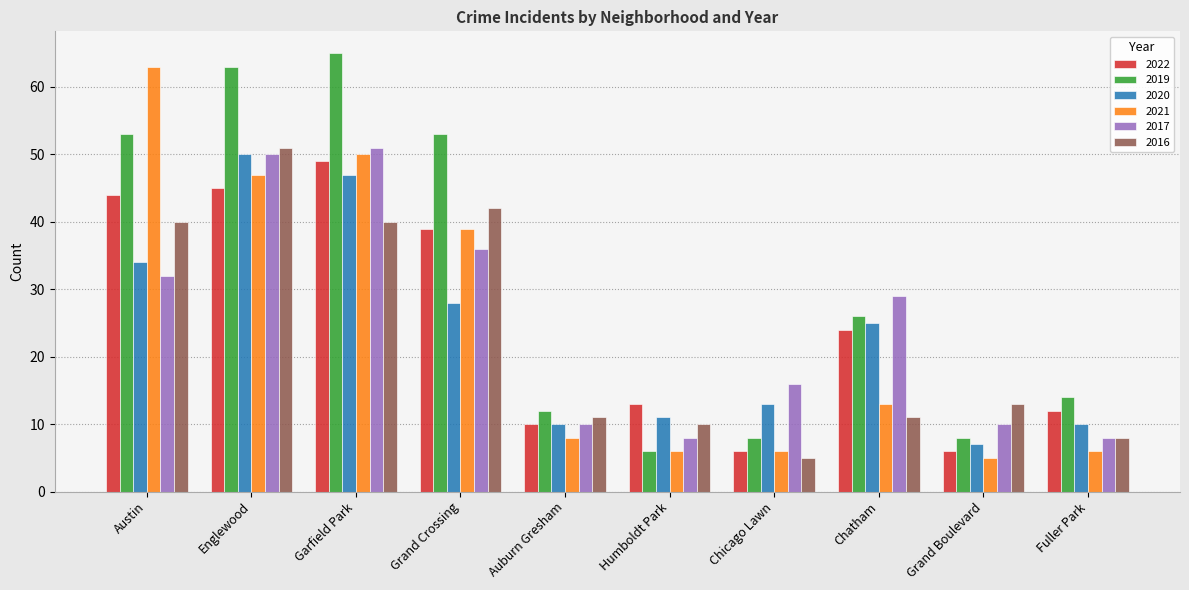

Reading left to right, extract all data points from this chart.

2022: 44	45	49	39	10	13	6	24	6	12
2019: 53	63	65	53	12	6	8	26	8	14
2020: 34	50	47	28	10	11	13	25	7	10
2021: 63	47	50	39	8	6	6	13	5	6
2017: 32	50	51	36	10	8	16	29	10	8
2016: 40	51	40	42	11	10	5	11	13	8